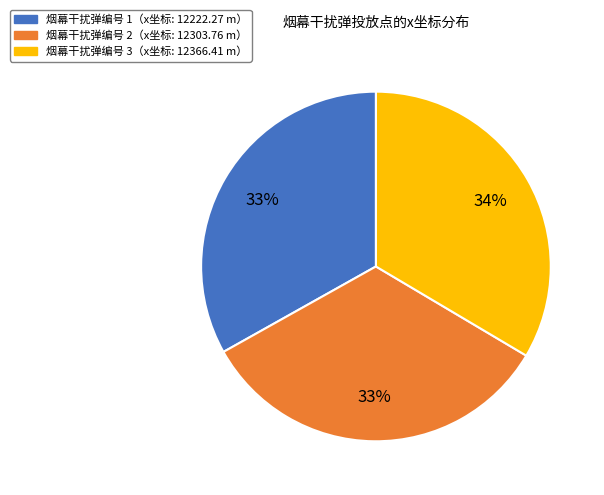

How many segments does this pie chart have?

3